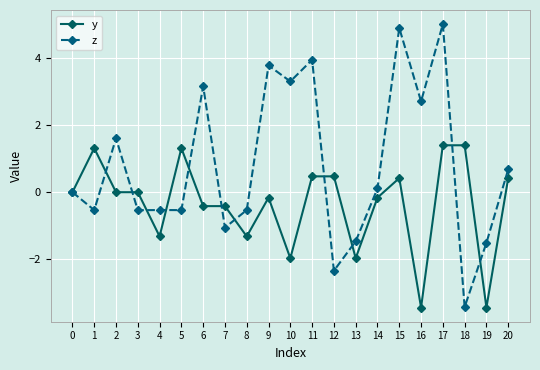

At which category does y reach its first local peak?

1